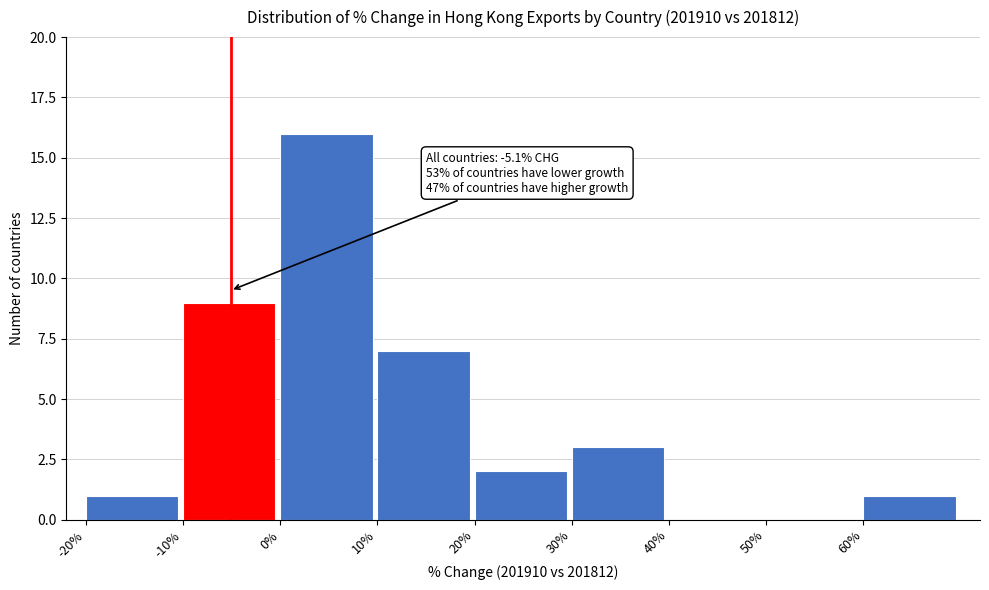

Over which range of the x-axis is the bar tallest?

0 to 10